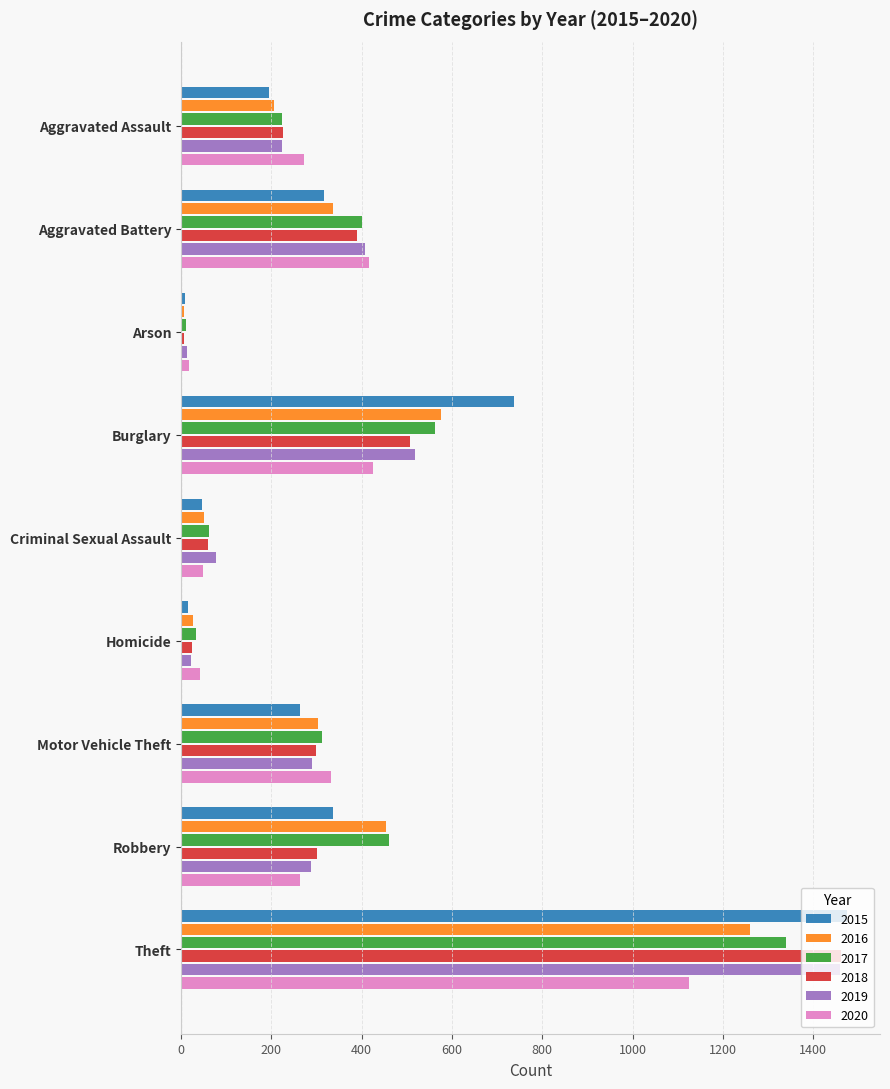

What is the difference between the highest and lowest values at Robbery?

197